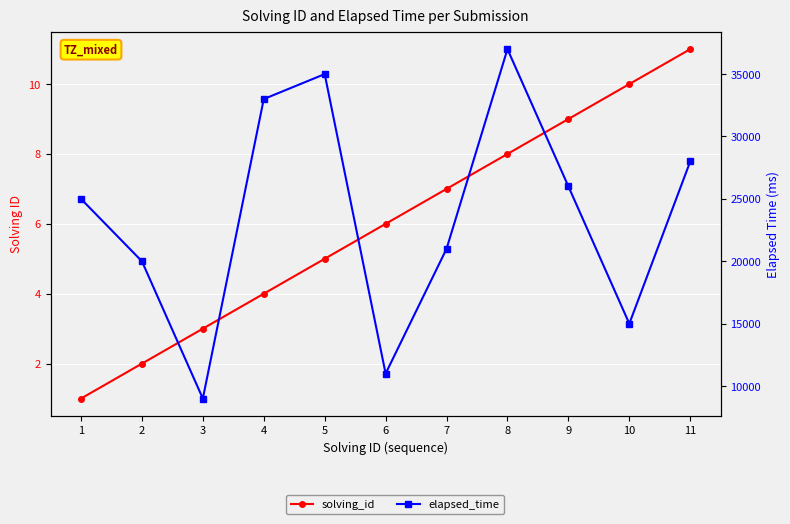

How many lines are shown in the chart?

2